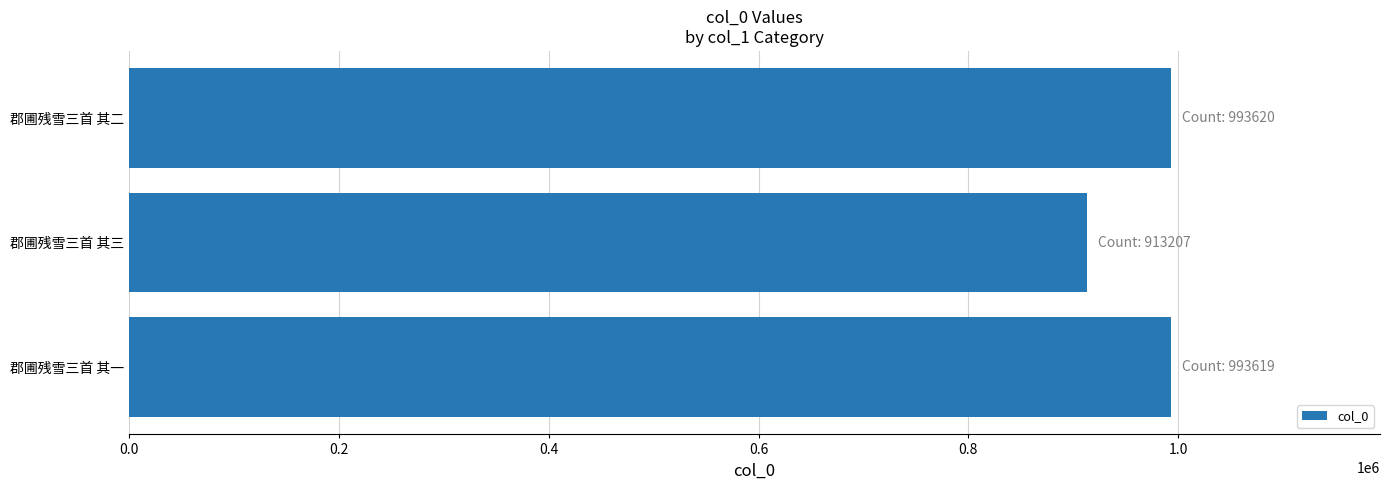

Is it true that the value at 郡圃残雪三首 其三 is 1260789?

False